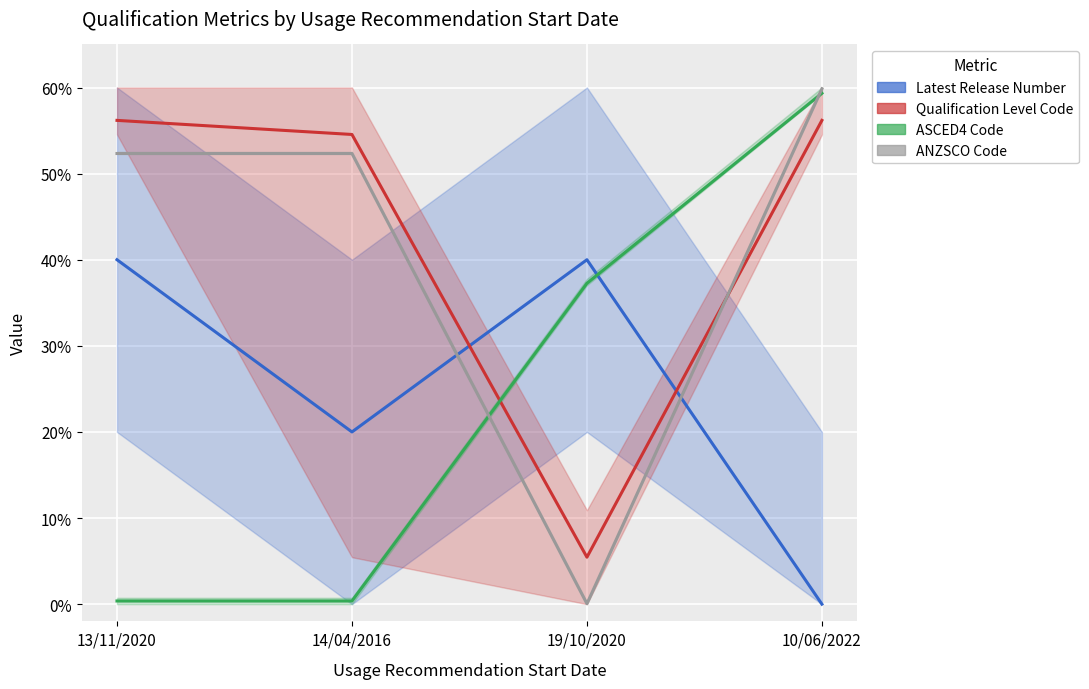

What are all the series names shown in the legend?

Latest Release Number, Qualification Level Code, ASCED4 Code, ANZSCO Code